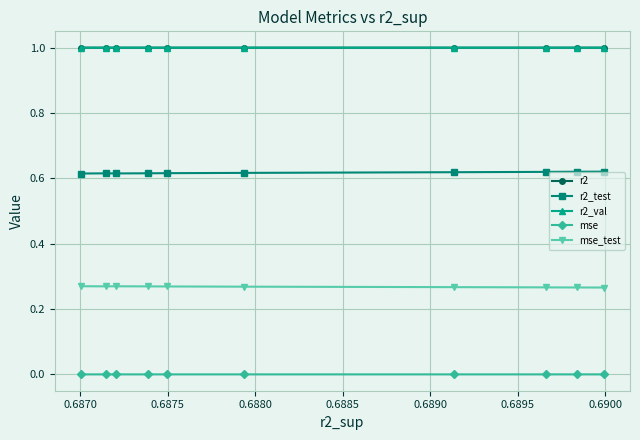

True or false: r2_test and r2 intersect in this chart.

False